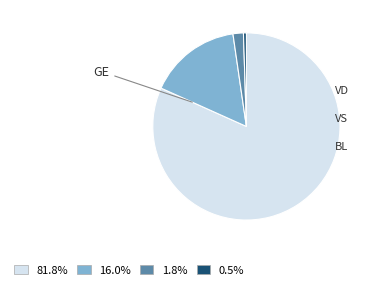

Does any single category account for the majority?

Yes